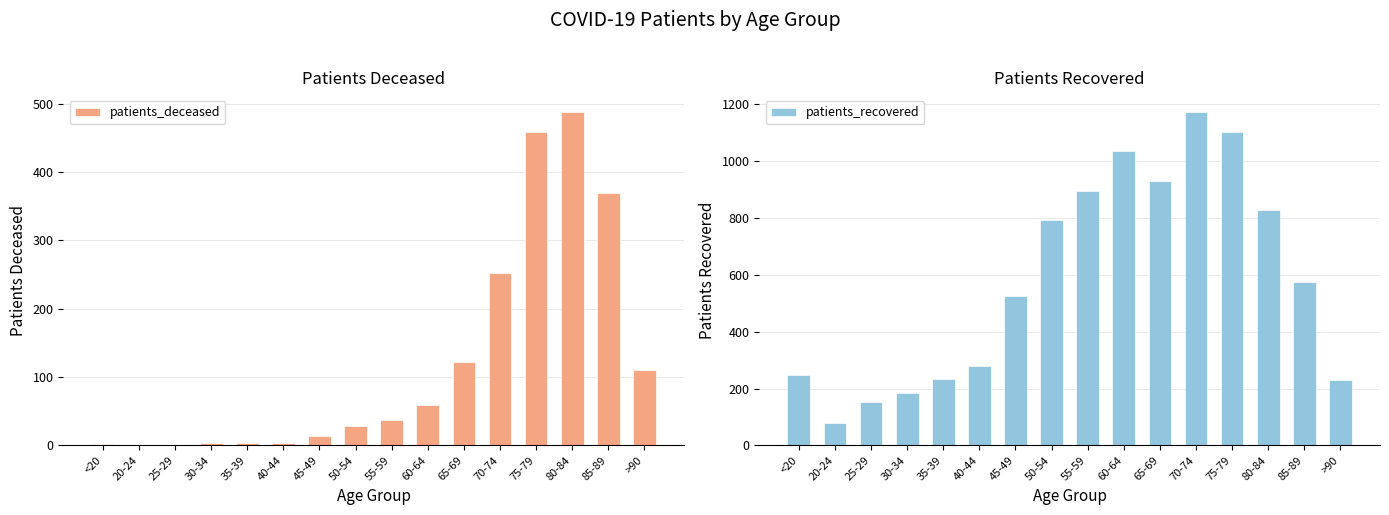

What is the difference between the maximum and minimum values in the patients_recovered series?

1096